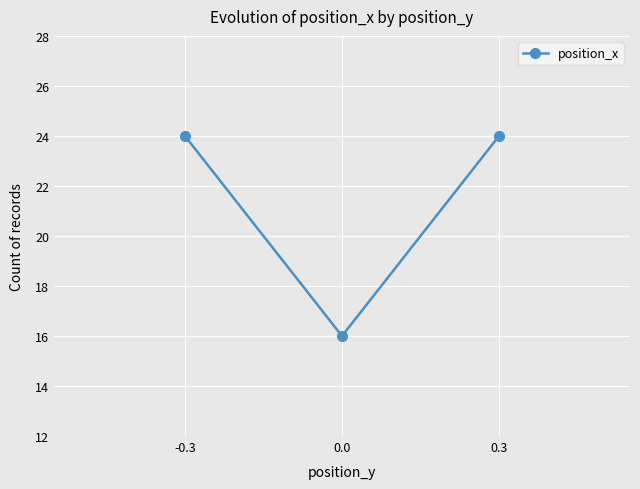

Reading left to right, what are all the values shown in this chart?

24	16	24